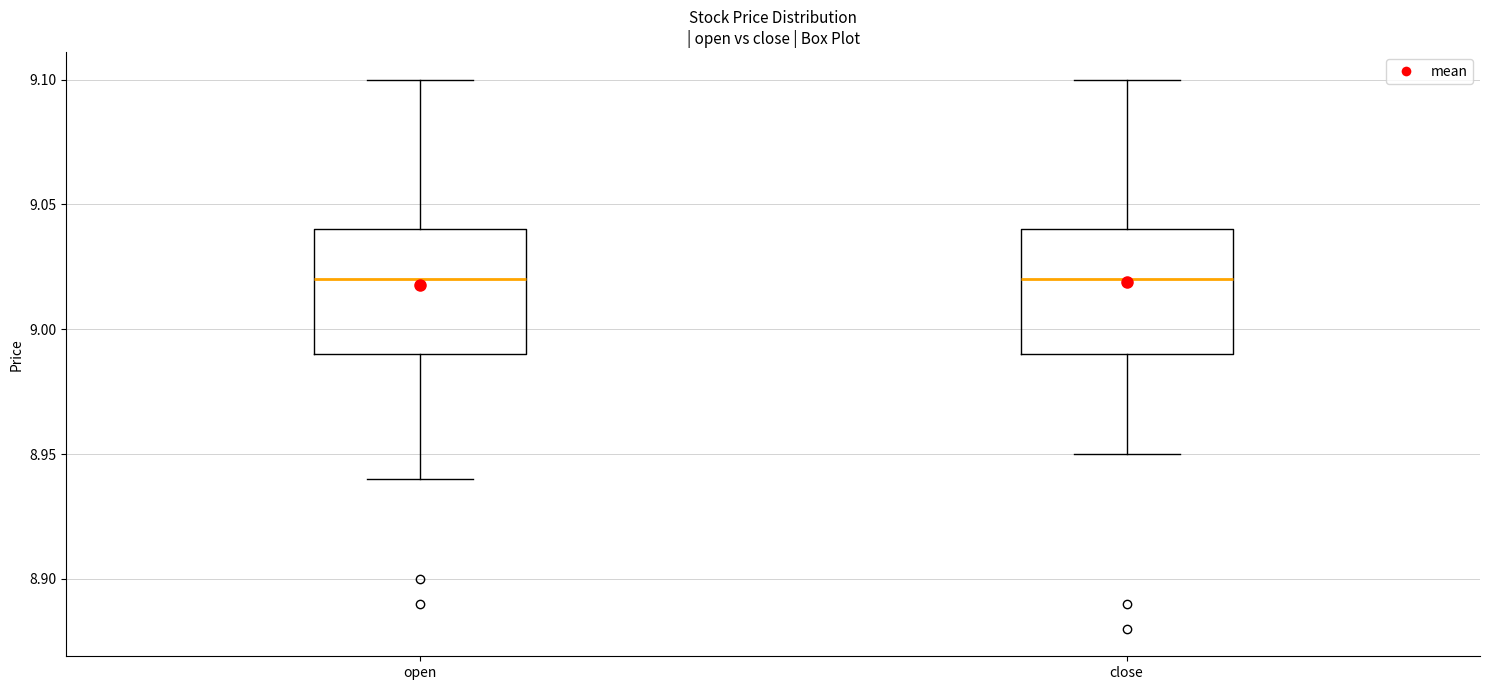

Reading left to right, read every box against the y-axis: the position of its median line, the range the box covers, and the ends of its whiskers. The values are not printed on the chart, so give them approximately, as read against the axis.

open: median 9.02, box 8.99 to 9.04, whiskers 8.94 to 9.10
close: median 9.02, box 8.99 to 9.04, whiskers 8.95 to 9.10